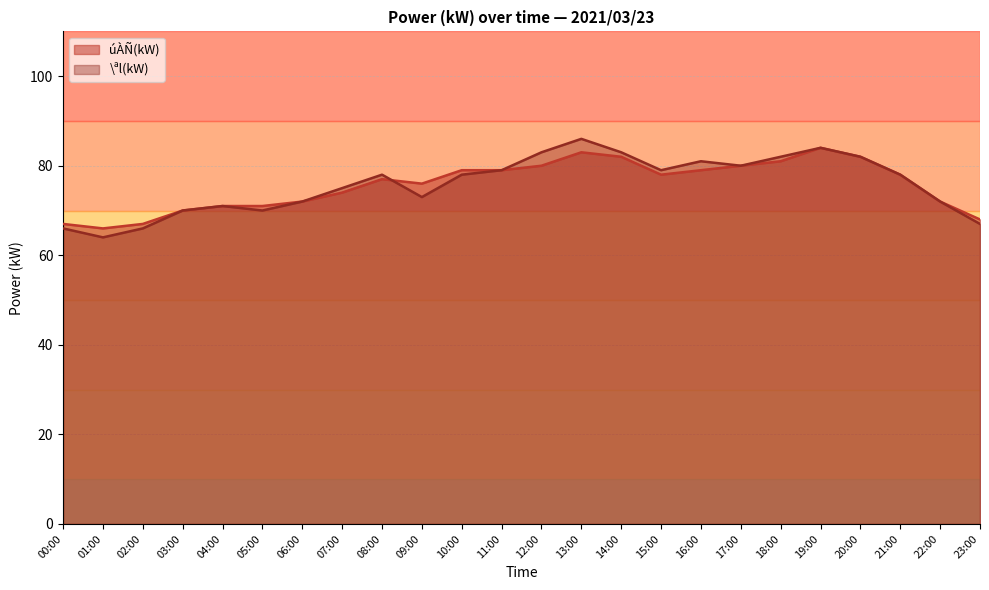

Rank the series by their maximum value, from lowest to highest.

úÀÑ(kW), \ªl(kW)